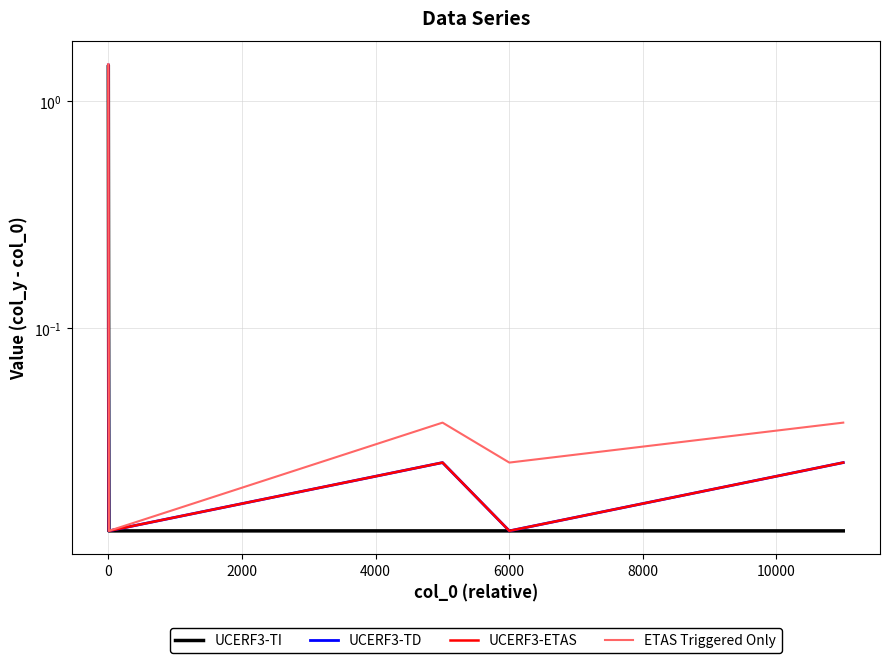

True or false: UCERF3-TD and UCERF3-ETAS intersect in this chart.

False